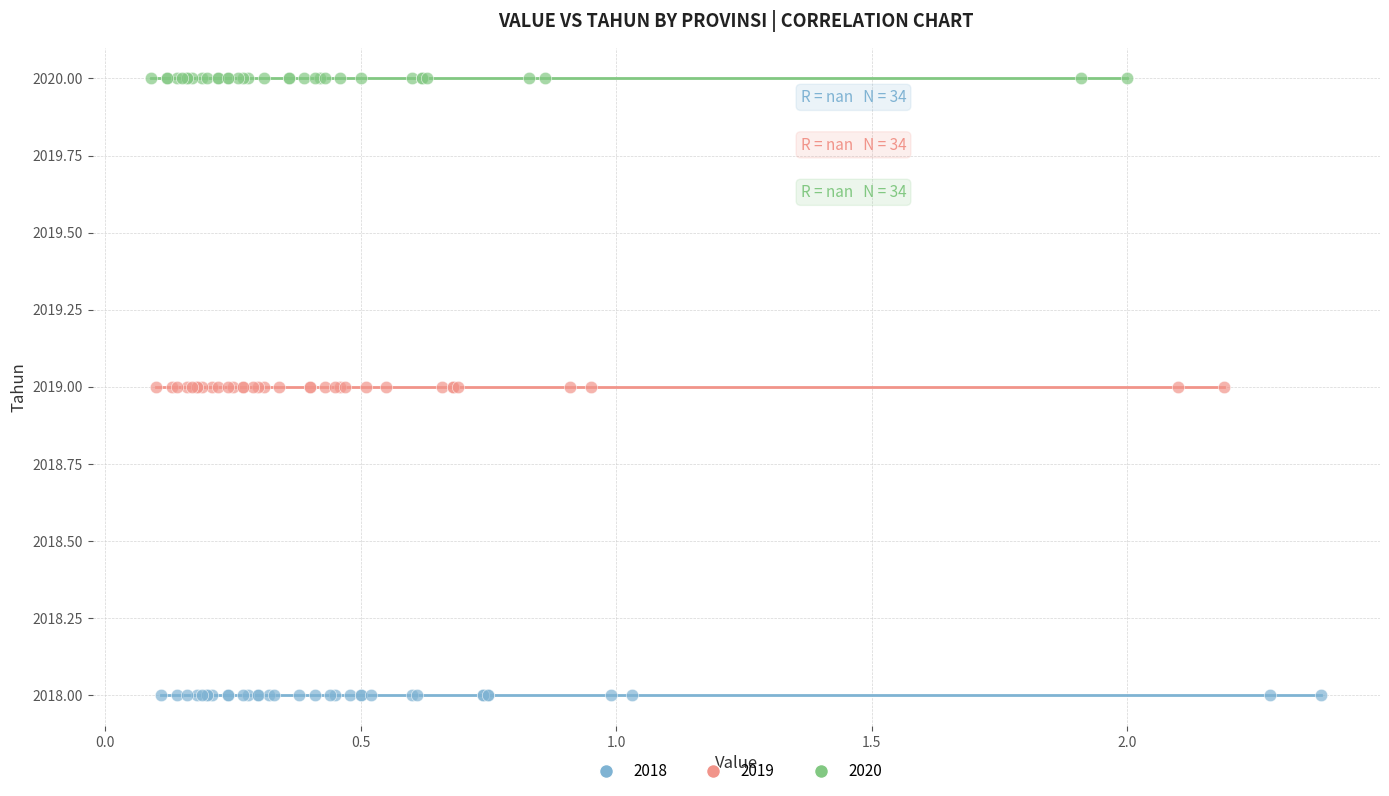

What are all the series names shown in the legend?

2018, 2019, 2020